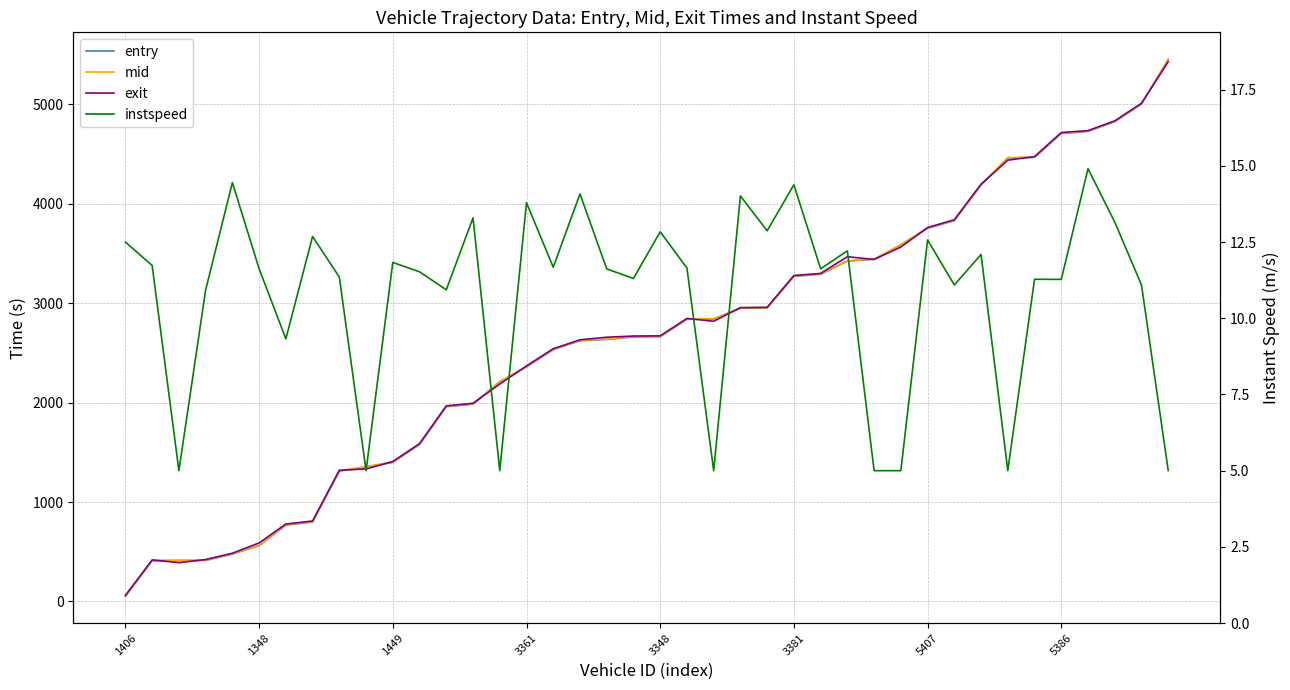

How many interior local peaks does the instspeed series have?

14